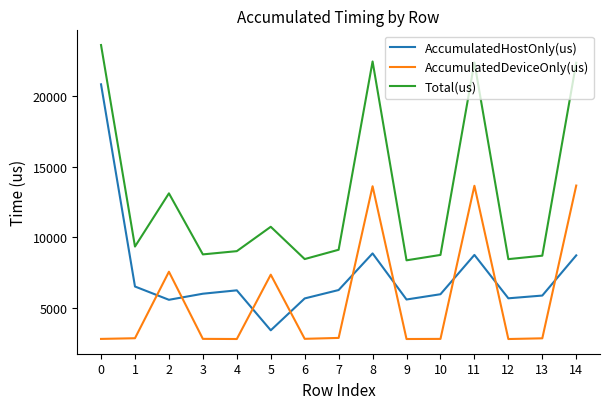

What is the approximate value of Total(us) at 4?

9004.0